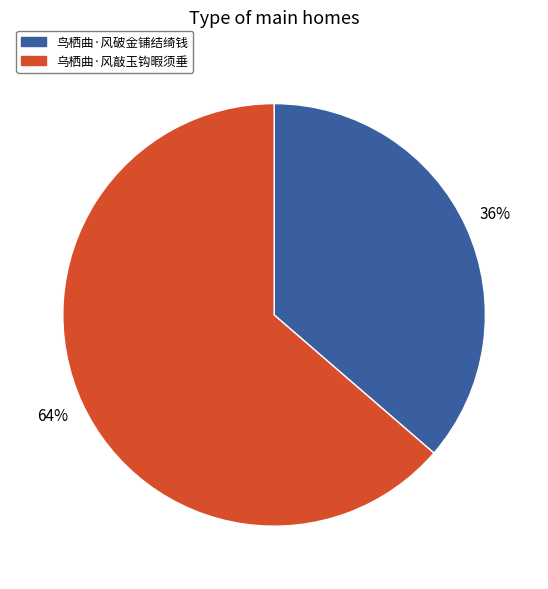

To the nearest percent, what is the combined percentage of 鸟栖曲·风破金铺结绮钱 and 乌栖曲·风敲玉钩暇须垂?

100%